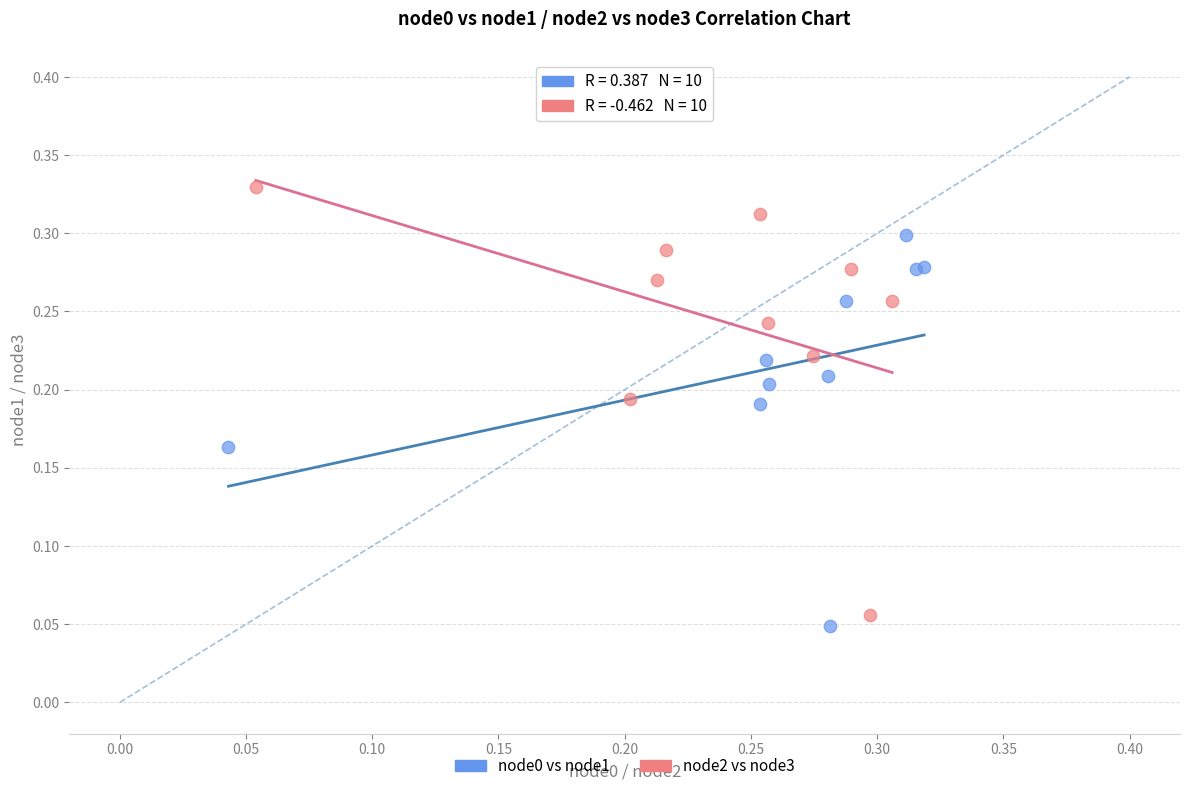

Which series has the largest Y range (max minus min)?

node2 vs node3